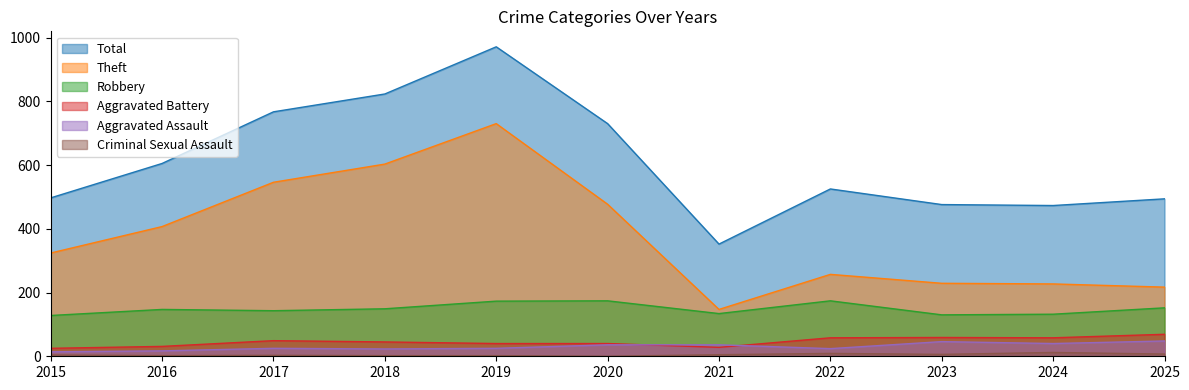

Between which two adjacent categories do Aggravated Assault and Aggravated Battery first intersect?

2020 and 2021